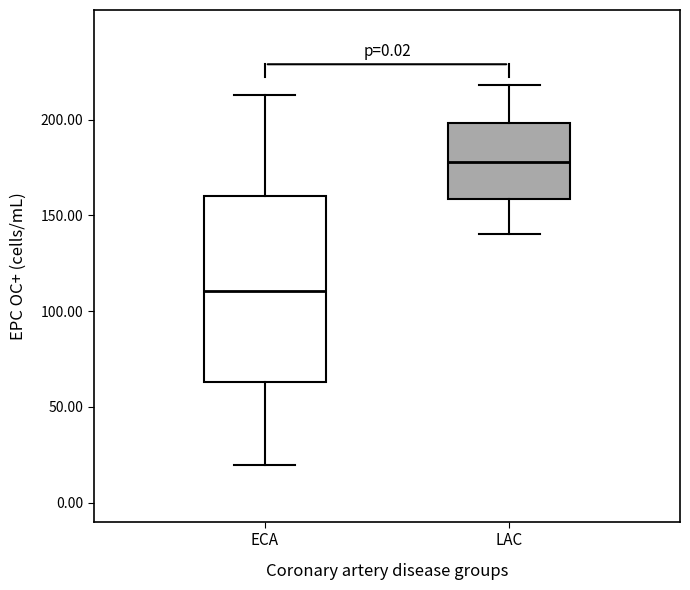

Reading left to right, read every box against the y-axis: the position of its median line, the range the box covers, and the ends of its whiskers. The values are not printed on the chart, so give them approximately, as read against the axis.

ECA: median 110, box 65 to 160, whiskers 20 to 215
LAC: median 180, box 160 to 200, whiskers 140 to 220